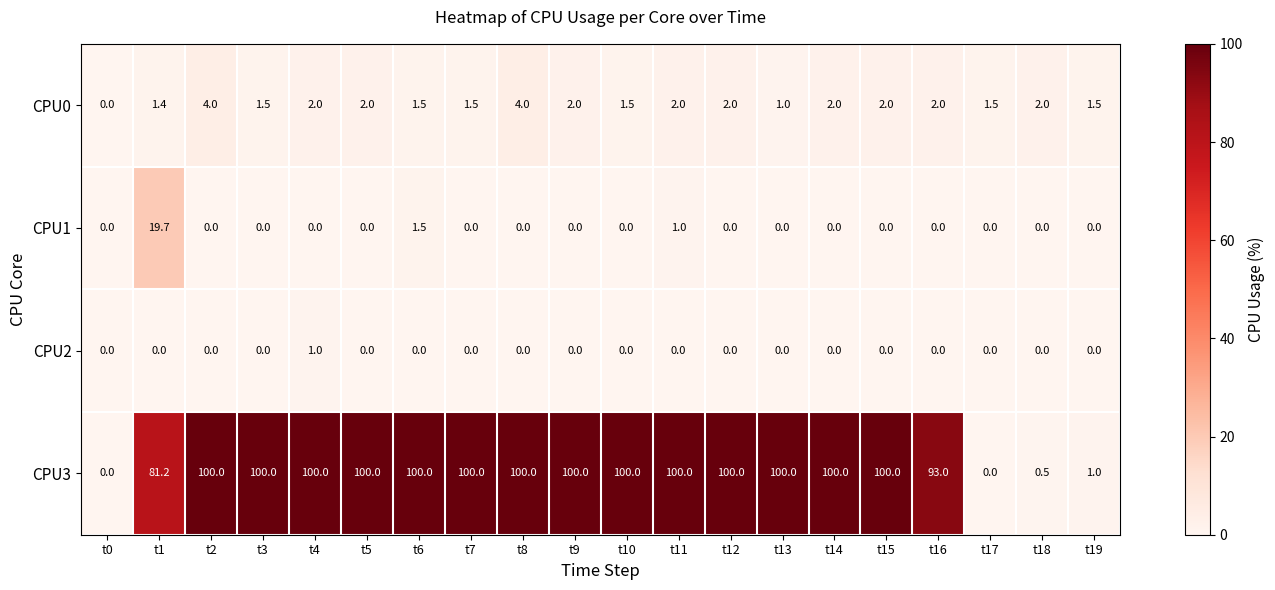

The CPU2 series shows 0.0 at t7. True or false?

True